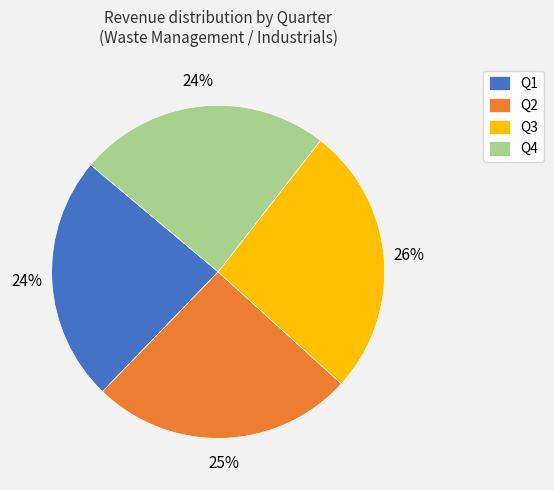

Count the number of slices in the pie.

4